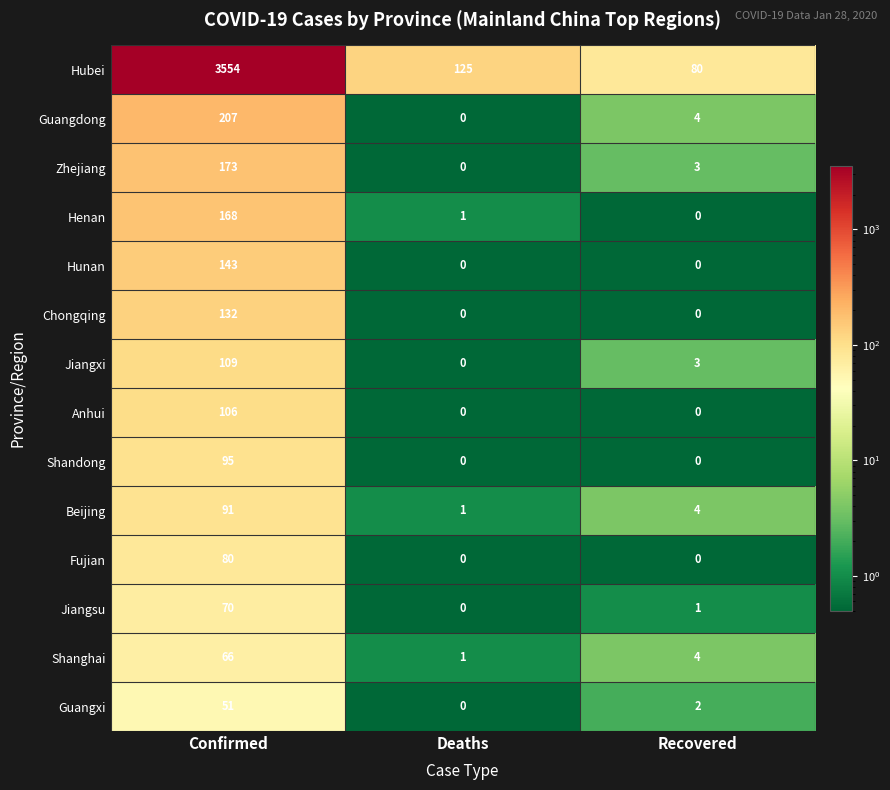

At how many categories does at least one series exceed 1951?

1